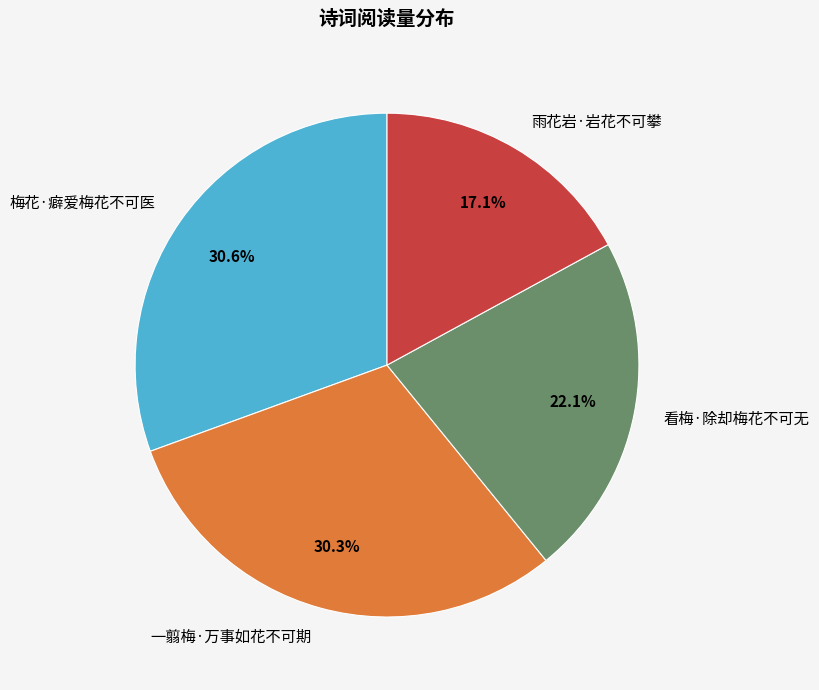

Does any single category account for the majority?

No